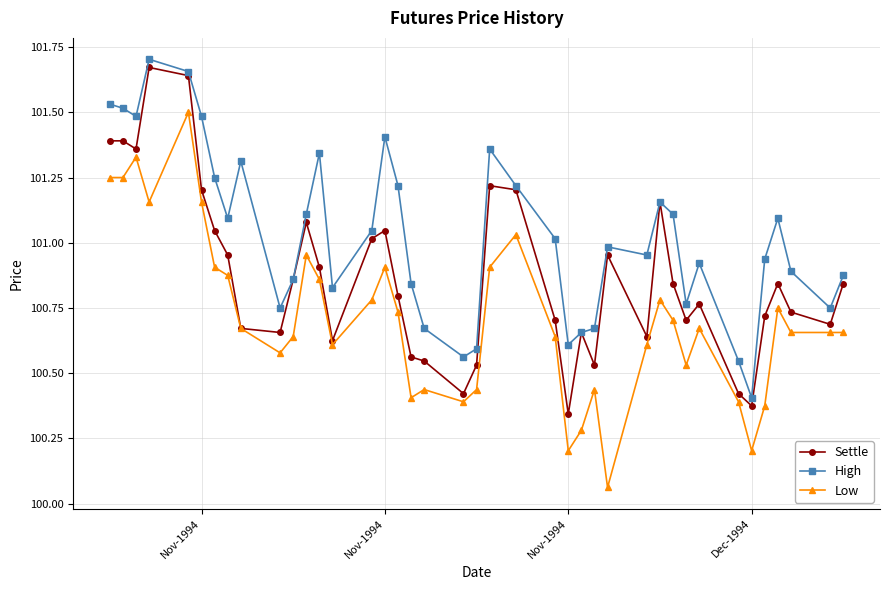

List the series in order of their overall mean, lowest first.

Low, Settle, High